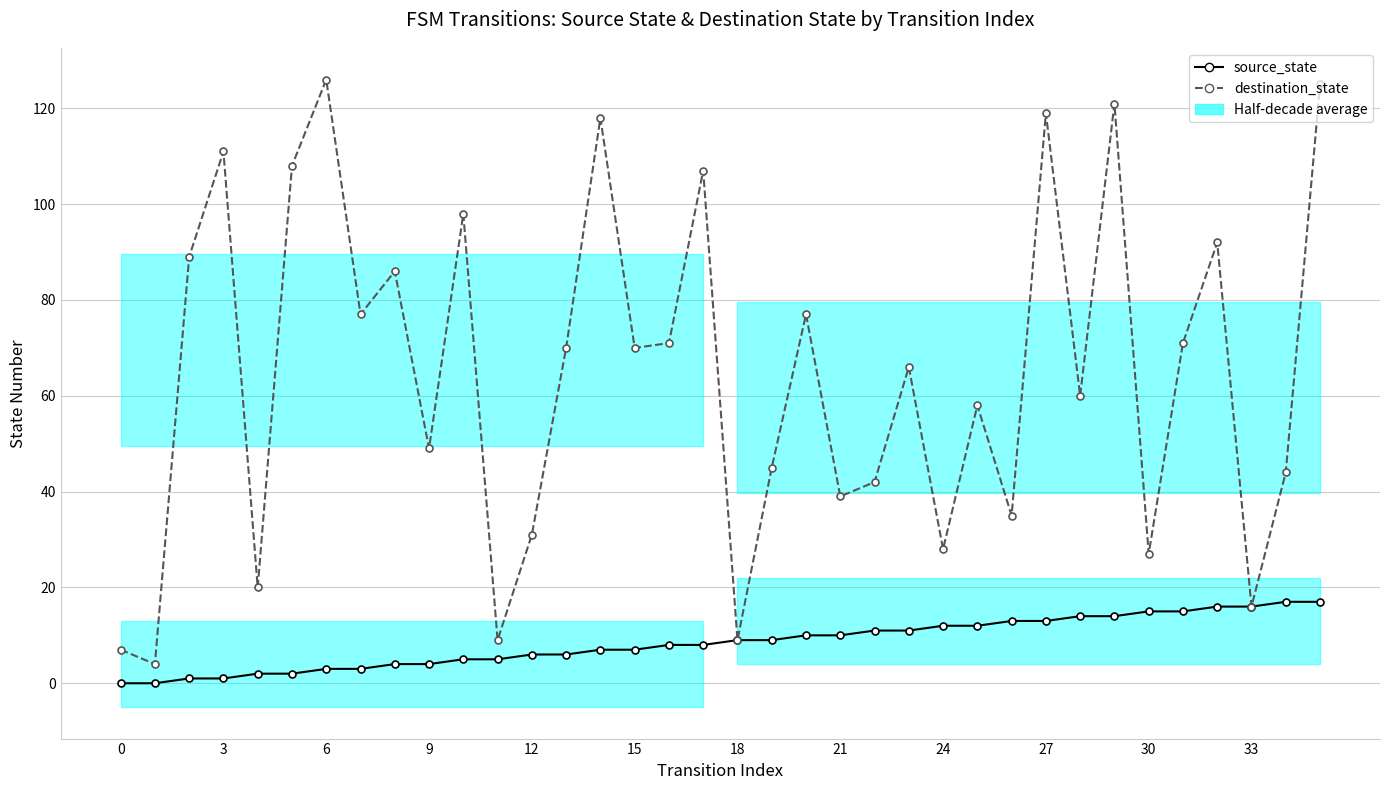

True or false: destination_state and source_state intersect in this chart.

False